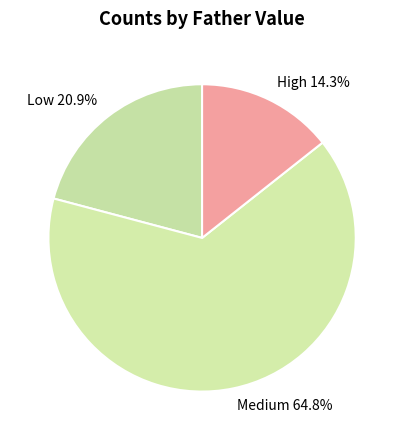

Which slice is the smallest?

High 14.3%